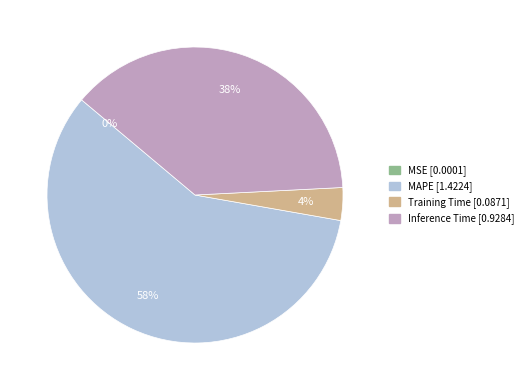

Is there a majority slice in this chart?

Yes